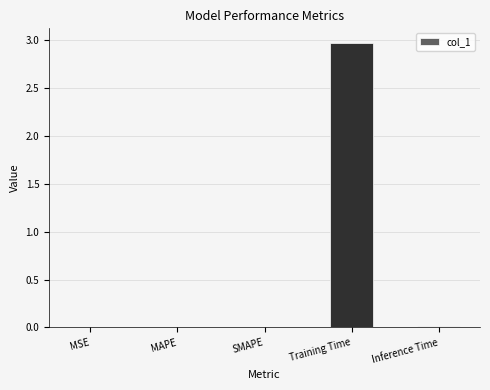

Are the bars horizontal?

No